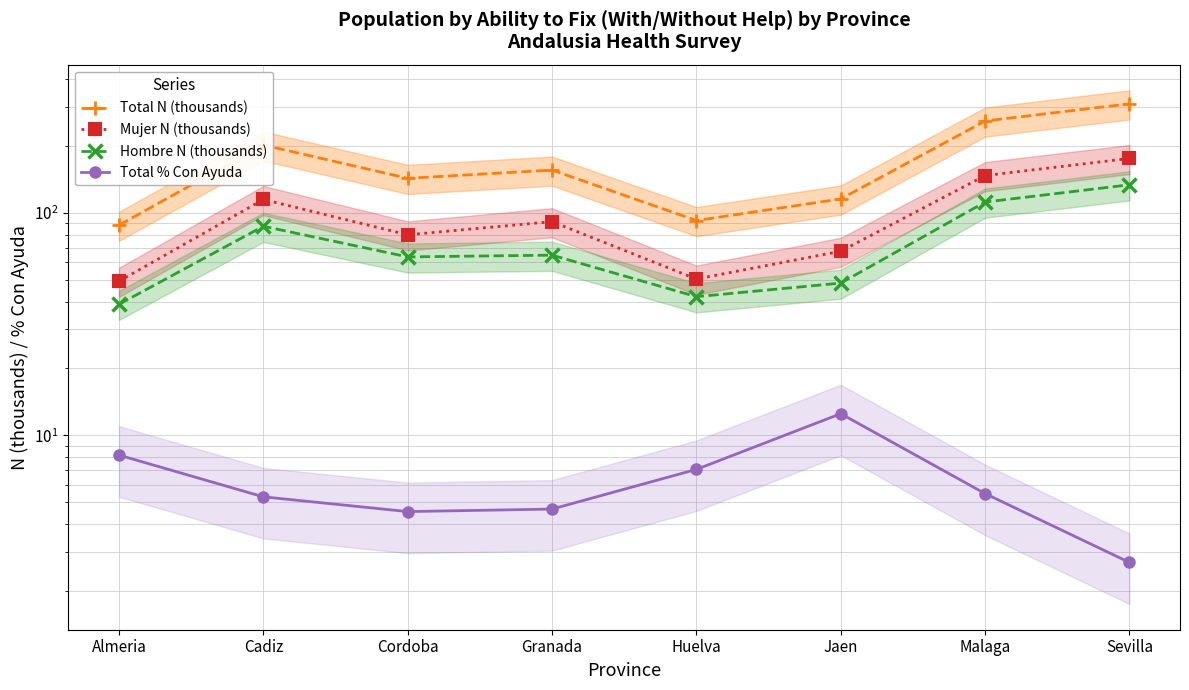

How many interior local peaks does the Total % Con Ayuda series have?

1